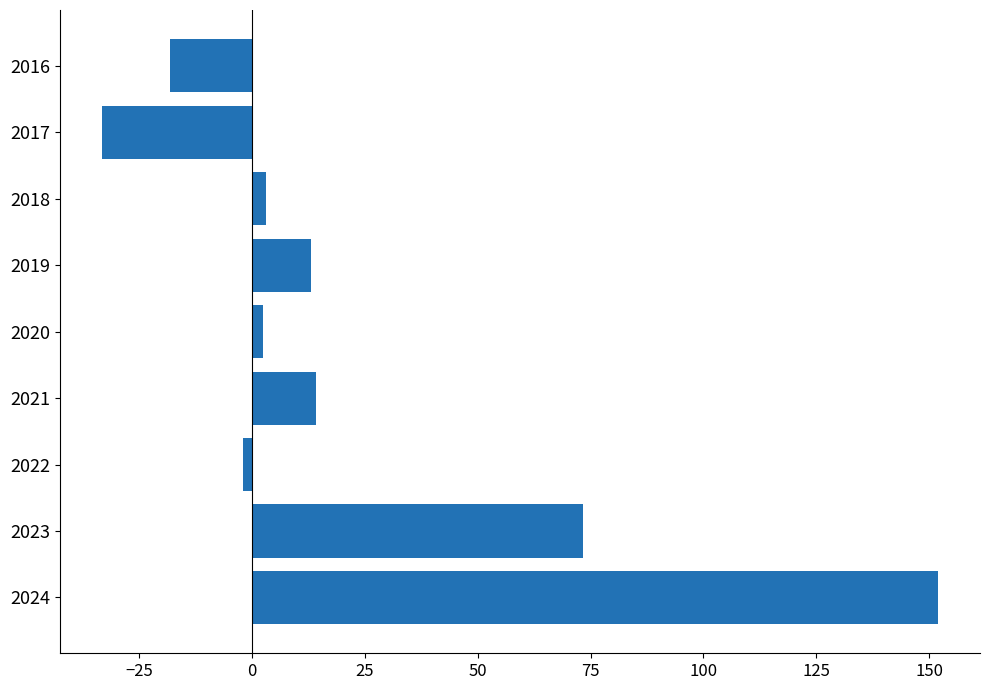

The value at 2017 is -33.3. True or false?

True